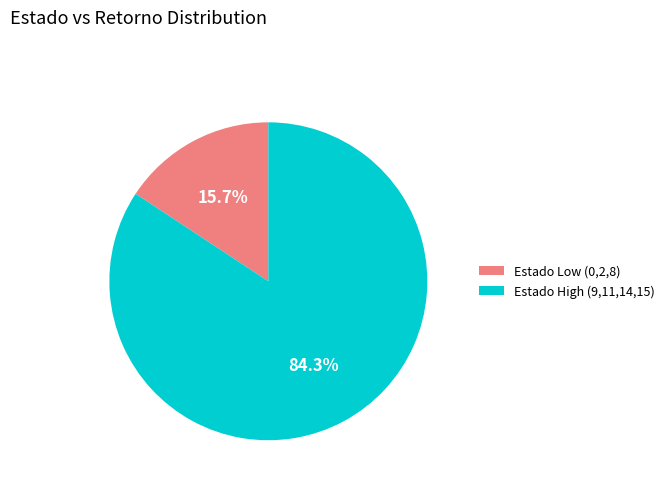

How many slices are in this pie chart?

2